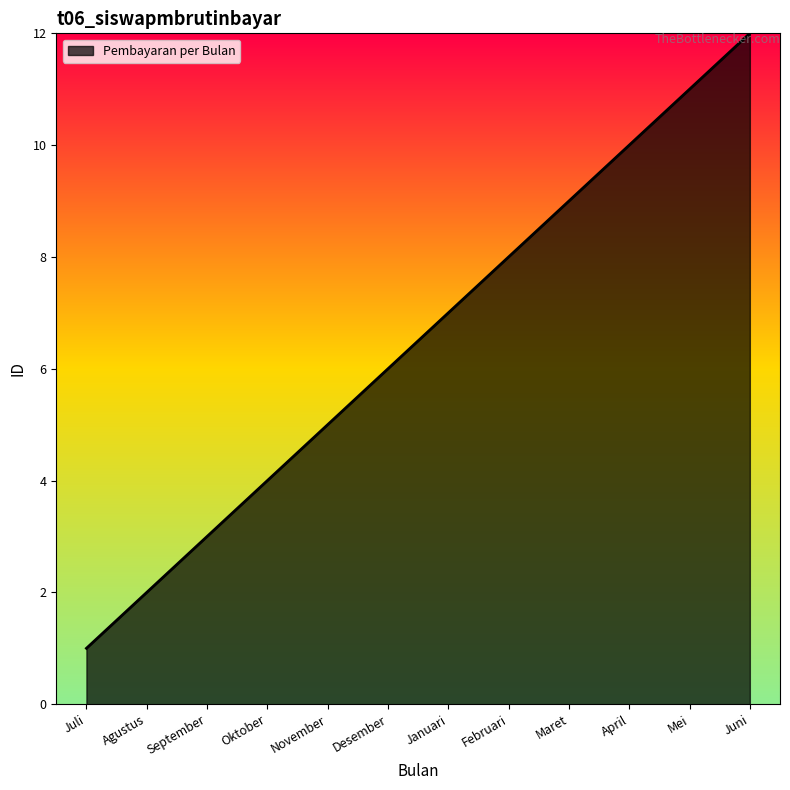

Is it true that the value at November is 5?

True